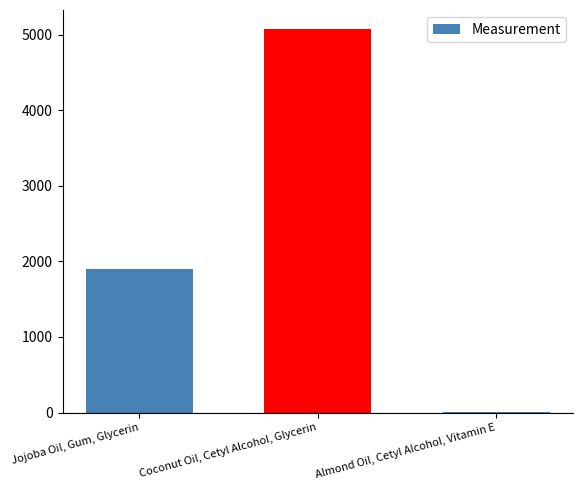

Count the number of categories in the chart.

3